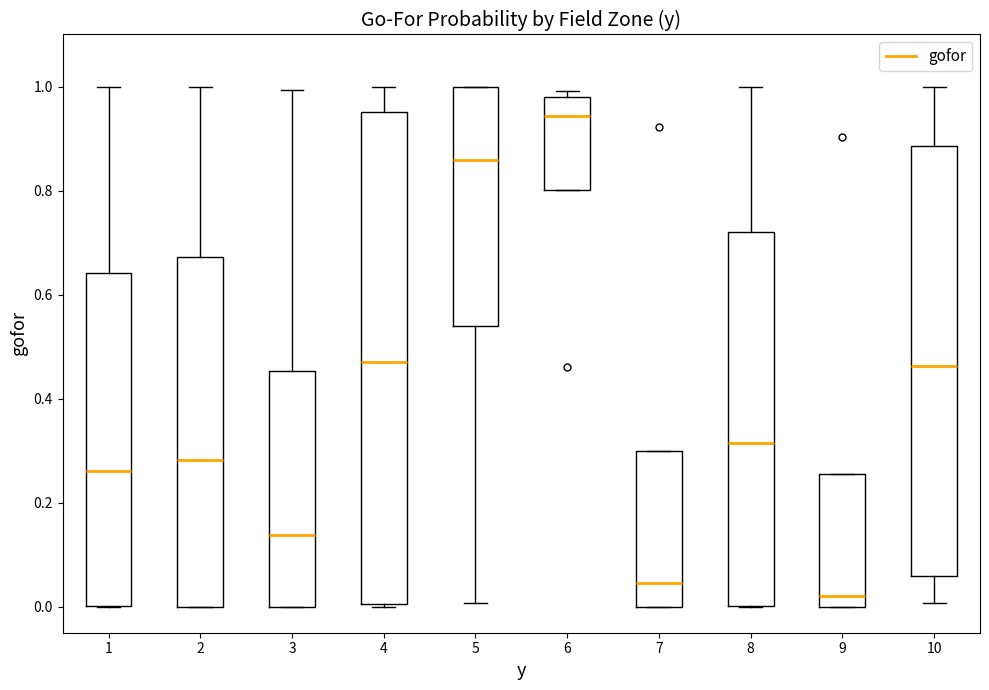

Comparing the boxes themselves (not the whiskers), which one is the tallest?

4